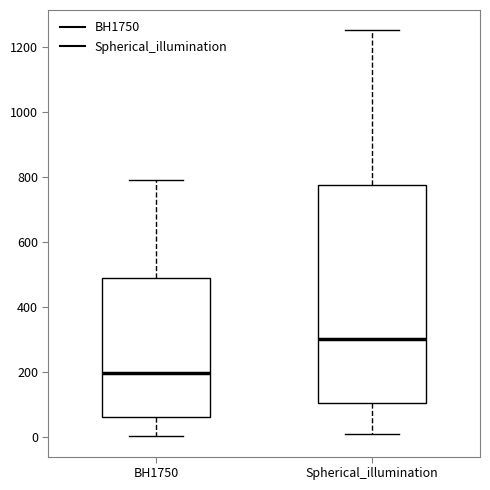

Reading left to right, transcribe this box plot: for each box, give where its median line is, the range the box spans, and where its two whiskers end, as read against the y-axis. The values are not printed on the chart, so give them approximately, as read against the axis.

BH1750: median 200, box 60 to 480, whiskers 0 to 780
Spherical_illumination: median 300, box 100 to 780, whiskers 20 to 1260